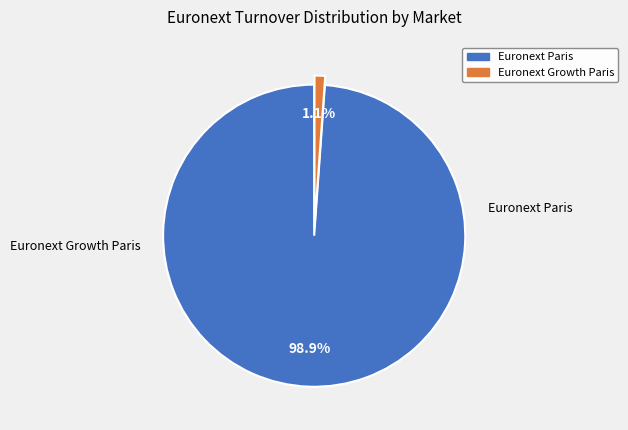

Is there any slice that represents more than half of the pie?

Yes